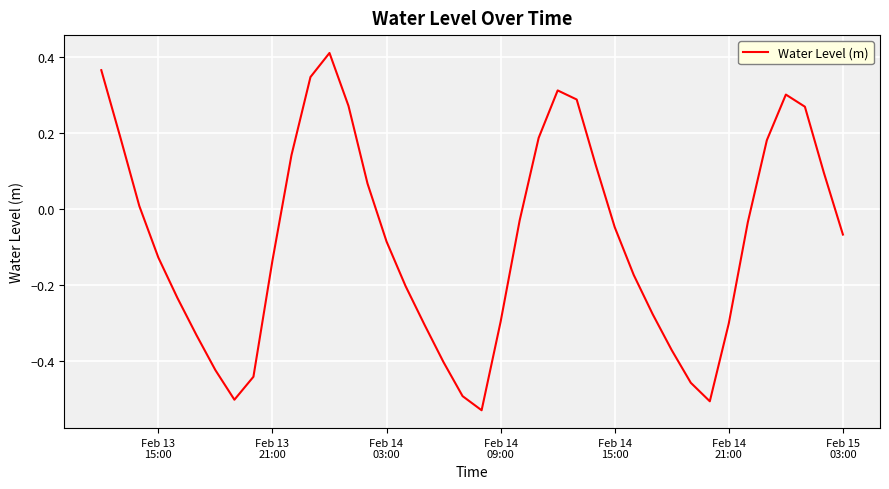

What is the difference between the second highest and second lowest values?

0.9